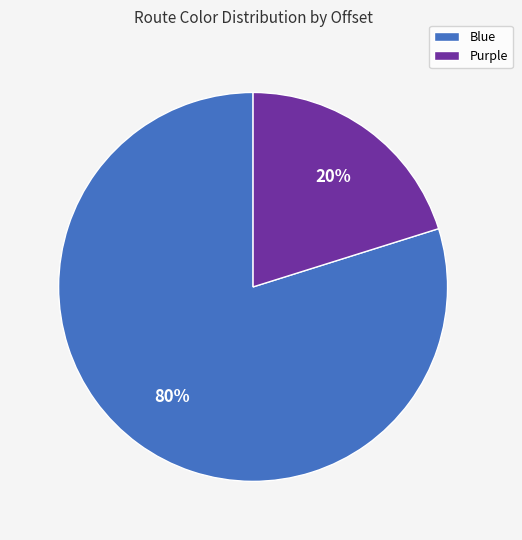

Which slice is the smallest?

Purple